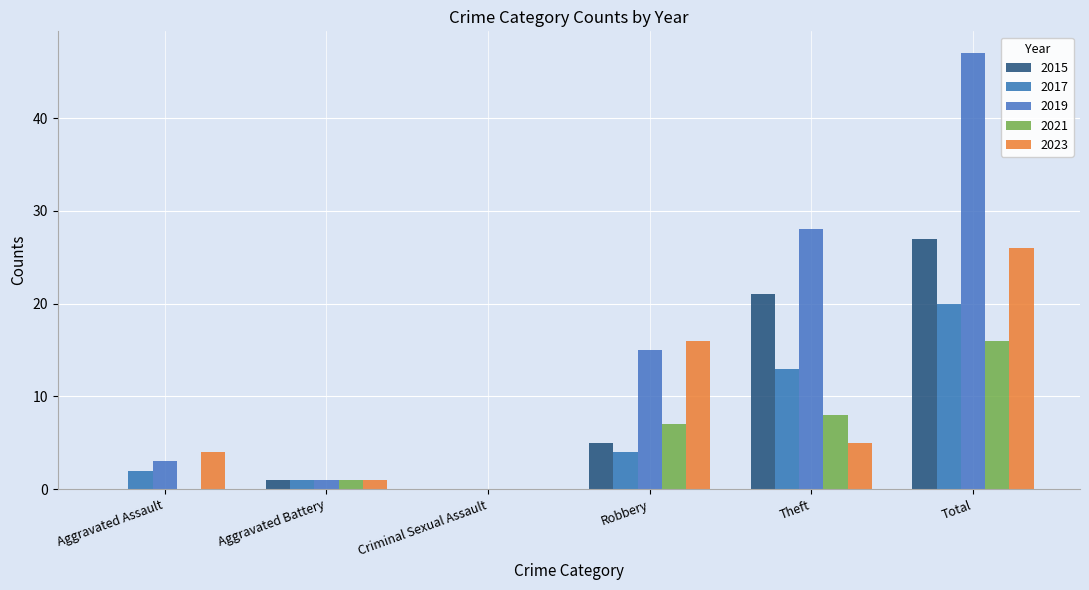

At how many categories does at least one series exceed 19?

2